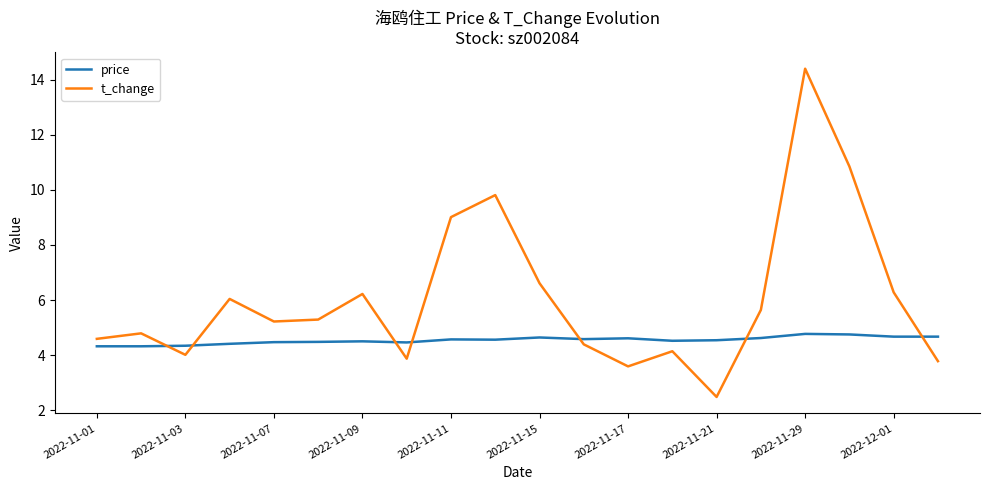

What is the difference between the second highest and minimum values in the price series?

0.4